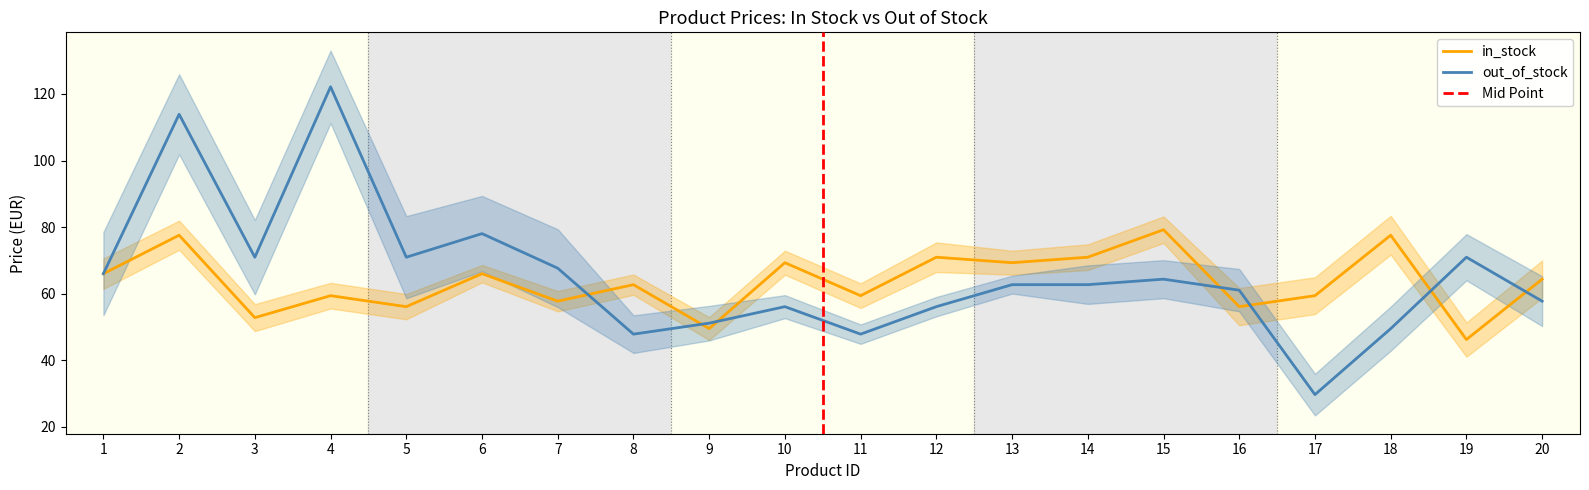

What is the approximate value of in_stock at 16?

56.1